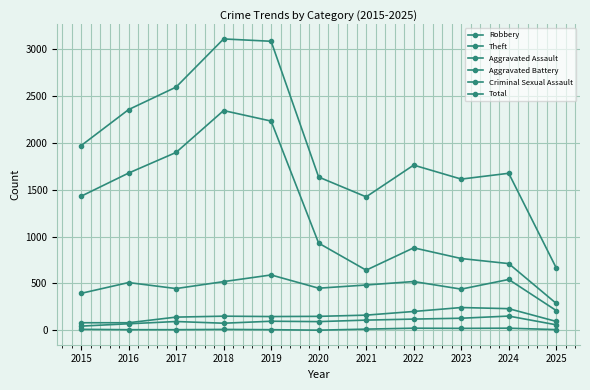

How many data points does each series have?

11